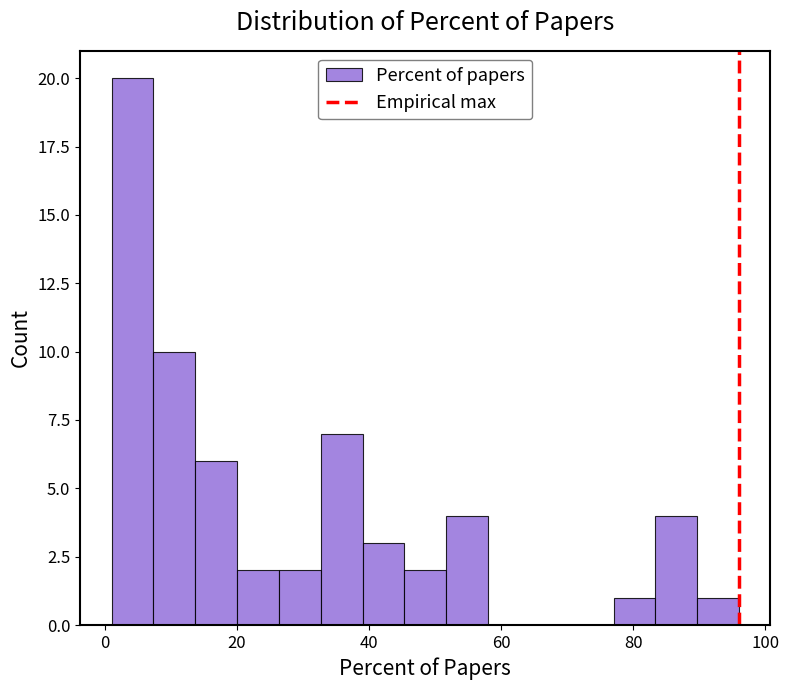

Read against the x-axis, roughly where is the centre of the tallest bar?

4